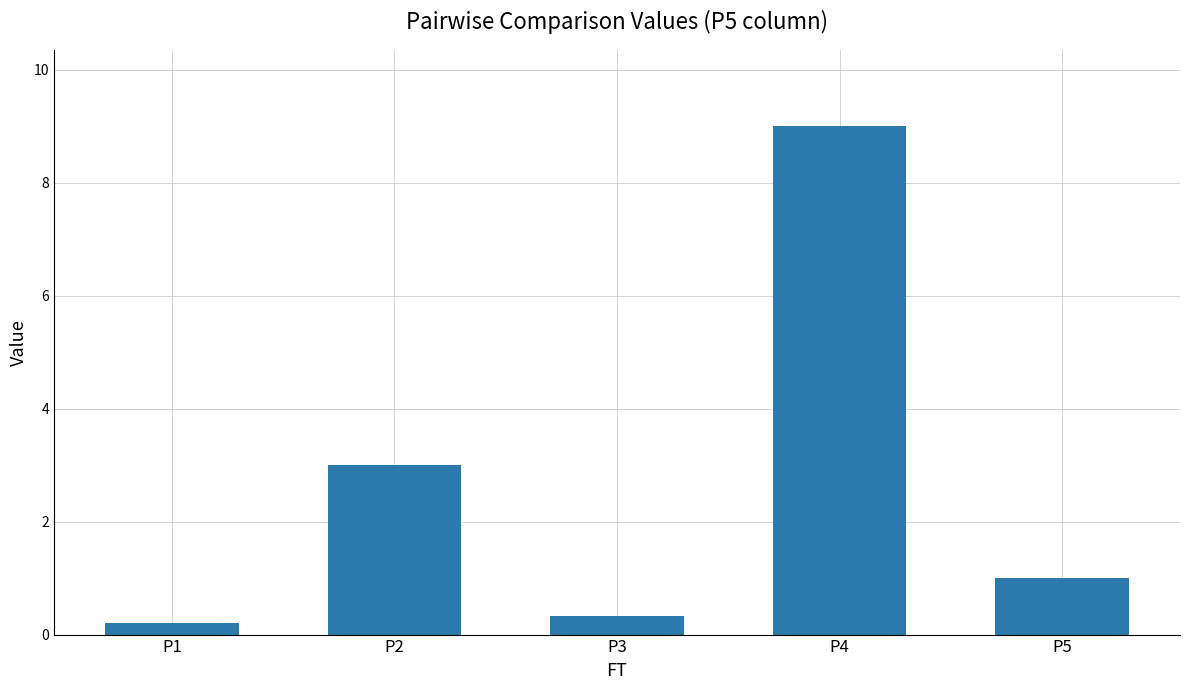

How many values are below 1?

2